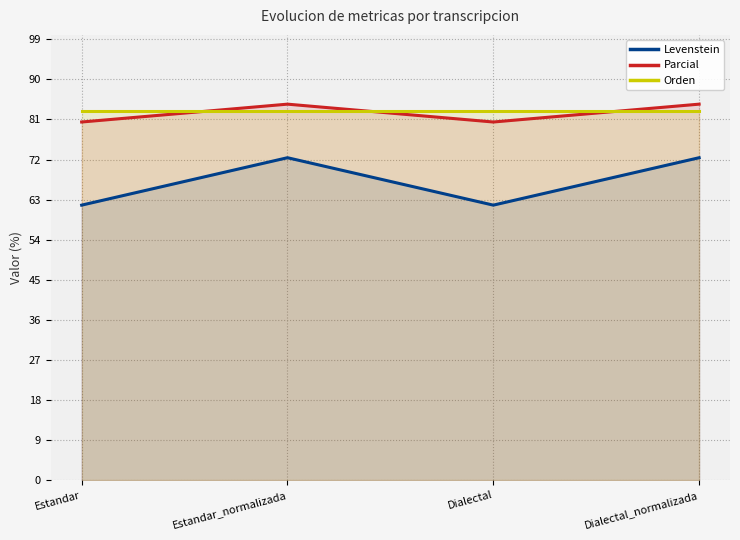

Does the chart display data point markers on the line(s)?

No